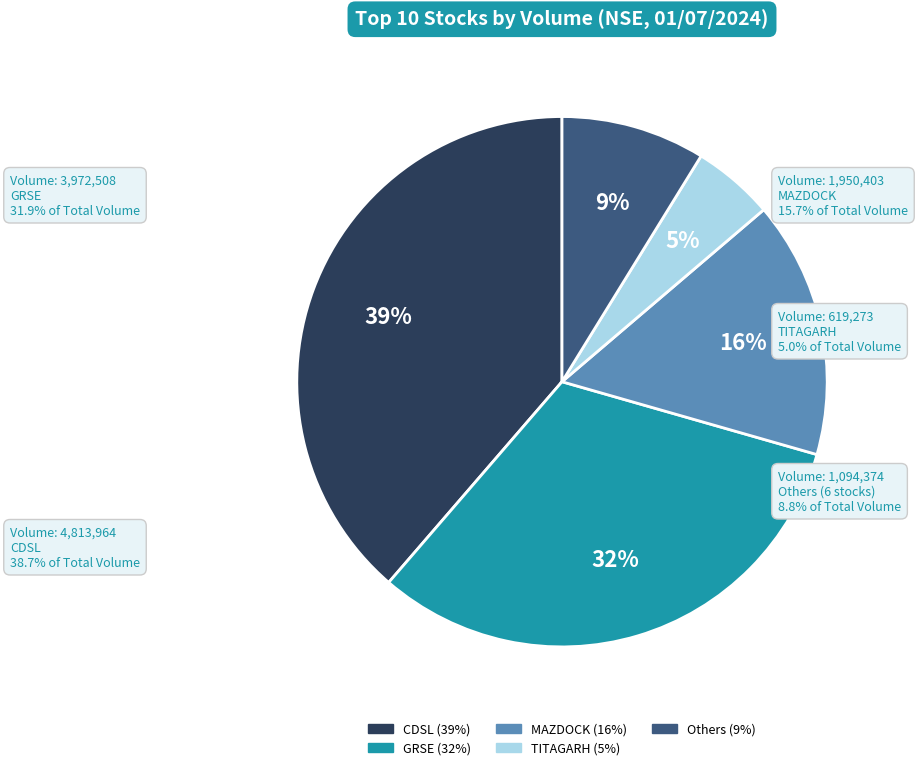

To the nearest percent, what is the difference between the largest and smallest slice percentages?

34%